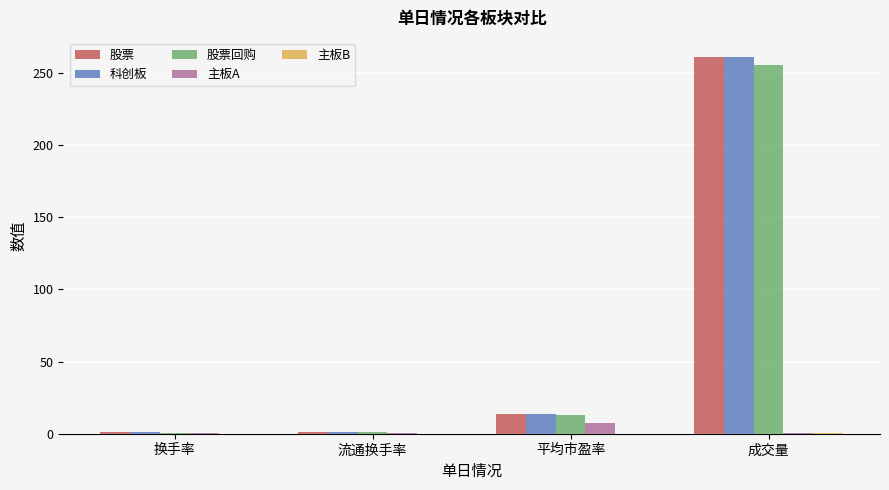

At which category is the sum across all series the highest?

成交量